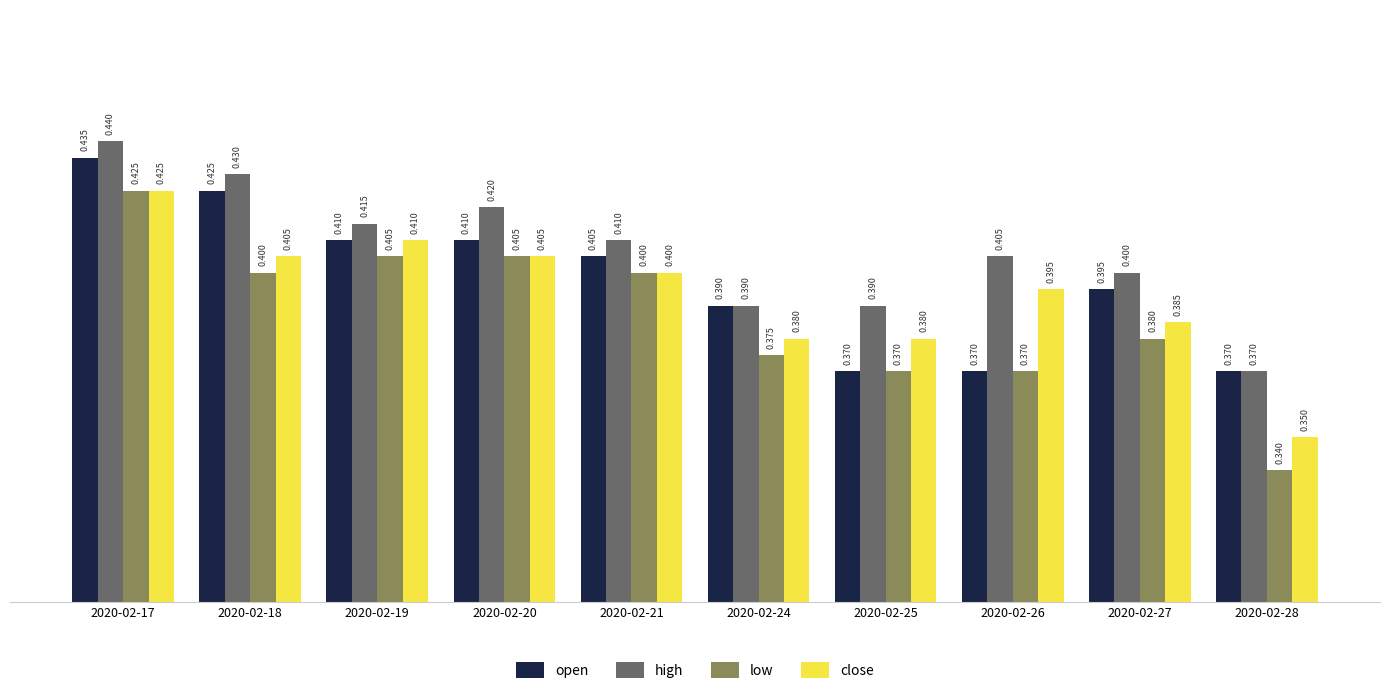

What is the minimum value for open?

0.4